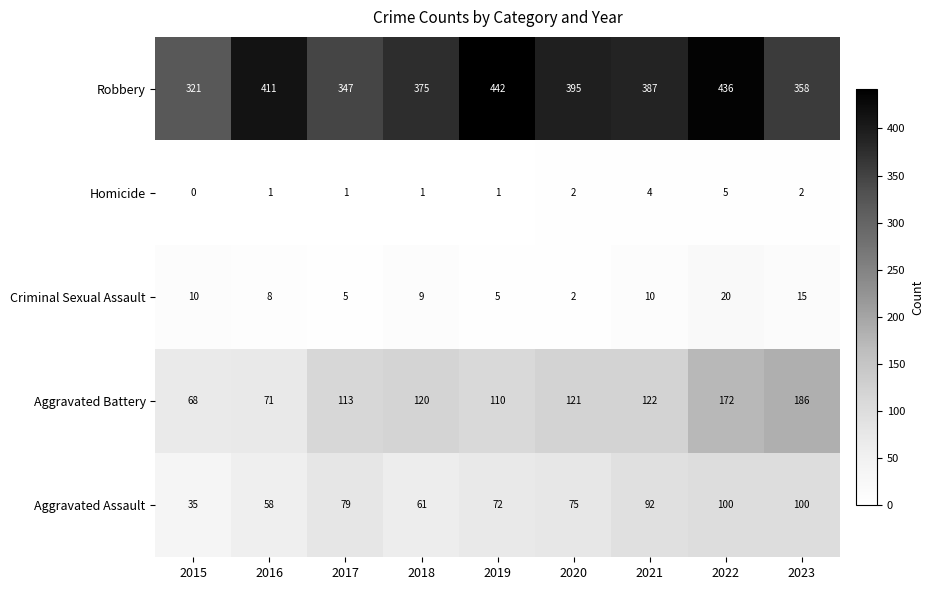

What is the average value of the Criminal Sexual Assault series?

9